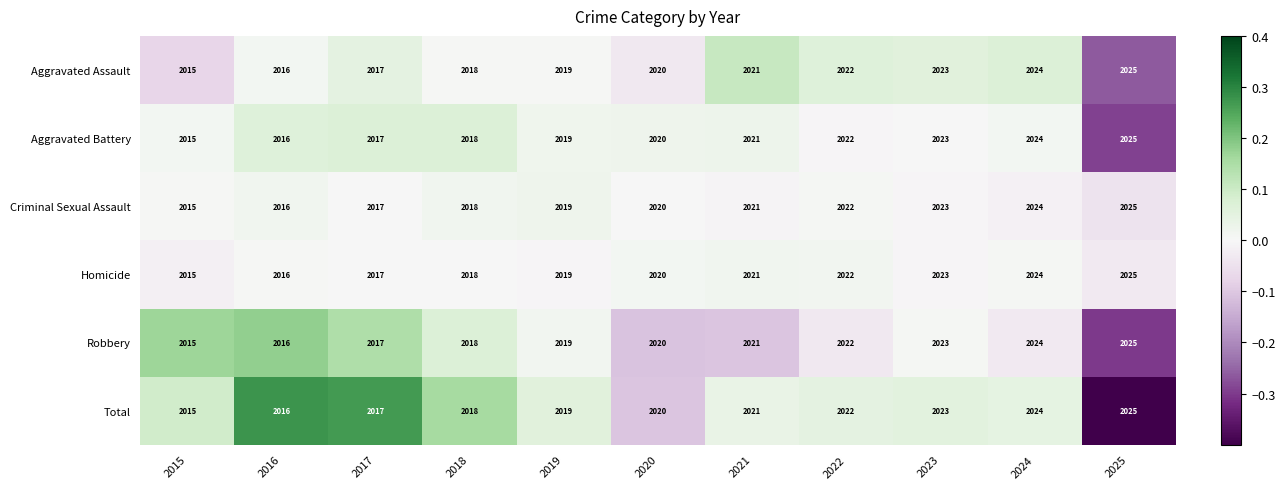

The Criminal Sexual Assault series shows 2015 at 2015. True or false?

True